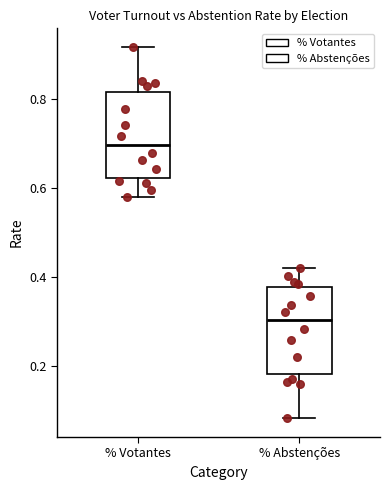

Reading left to right, read every box against the y-axis: the position of its median line, the range the box covers, and the ends of its whiskers. The values are not printed on the chart, so give them approximately, as read against the axis.

% Votantes: median 0.70, box 0.62 to 0.82, whiskers 0.58 to 0.92
% Abstenções: median 0.30, box 0.18 to 0.38, whiskers 0.08 to 0.42